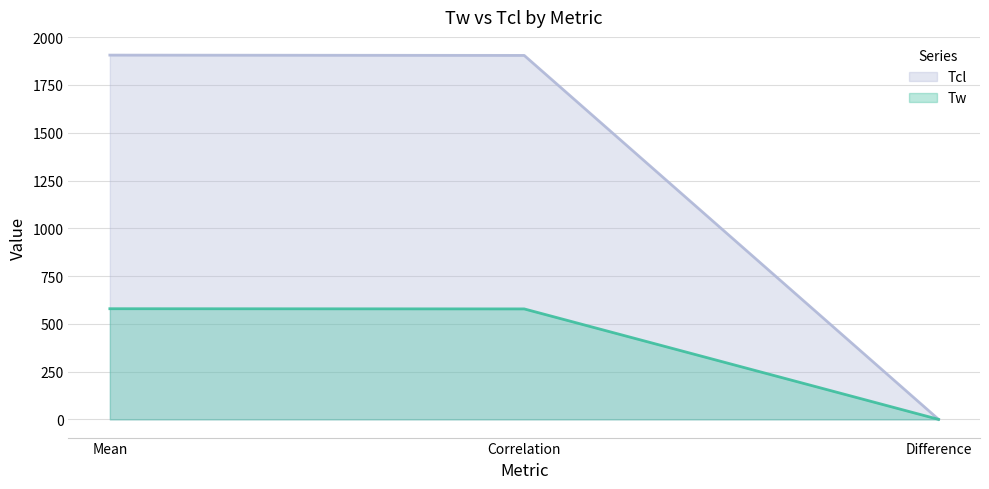

Which series has the widest spread of values?

Tcl